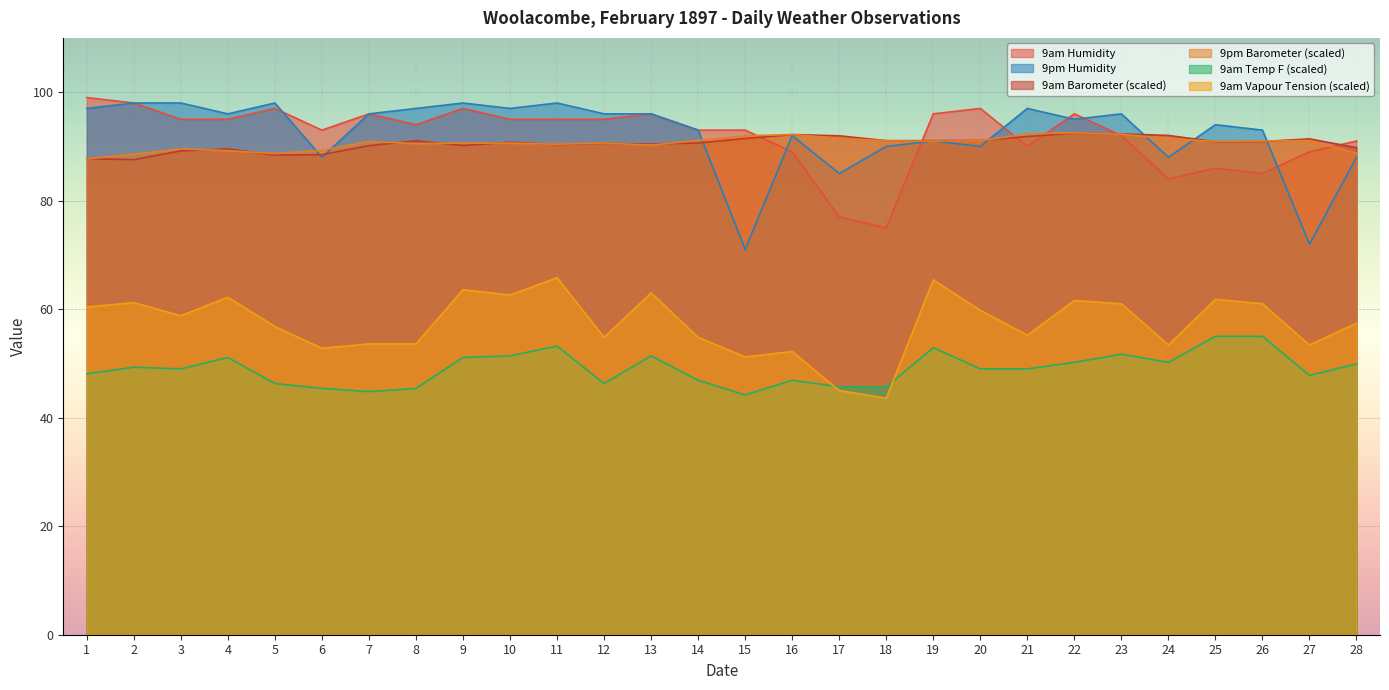

What is the minimum value for 9am Barometer?

87.6